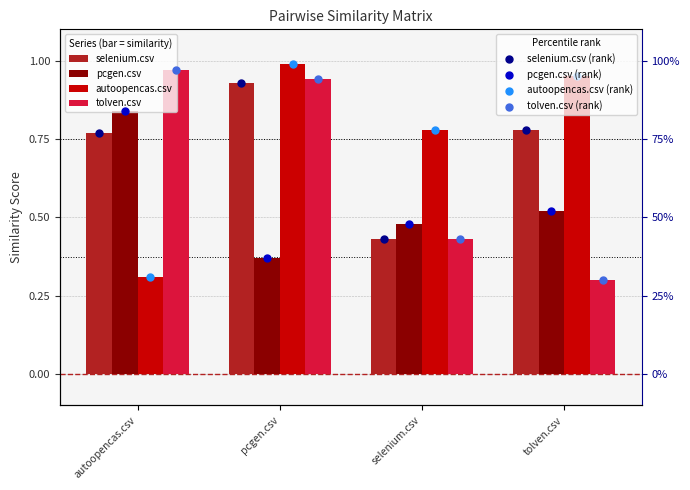

What are all the series names shown in the legend?

selenium.csv, pcgen.csv, autoopencas.csv, tolven.csv